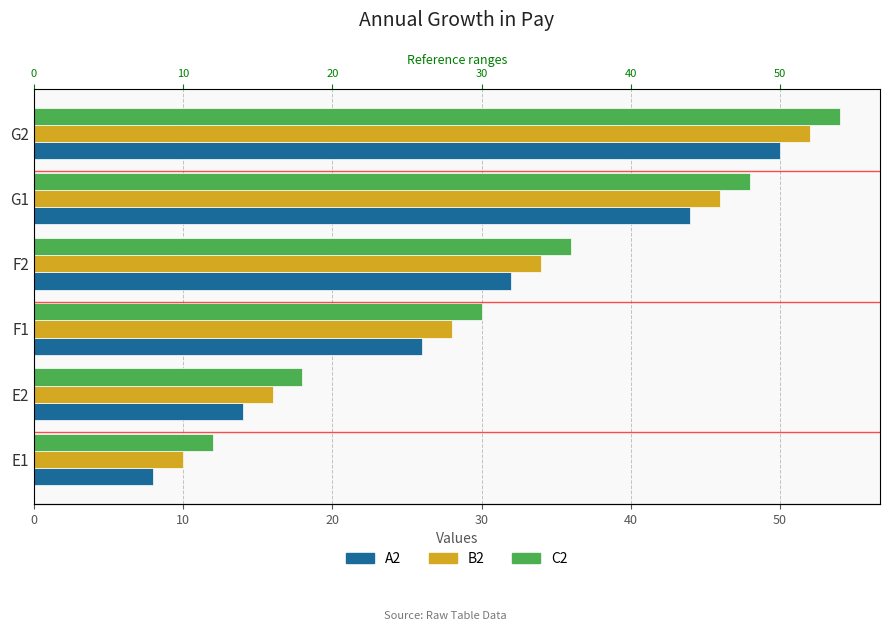

At how many categories does at least one series exceed 43?

2